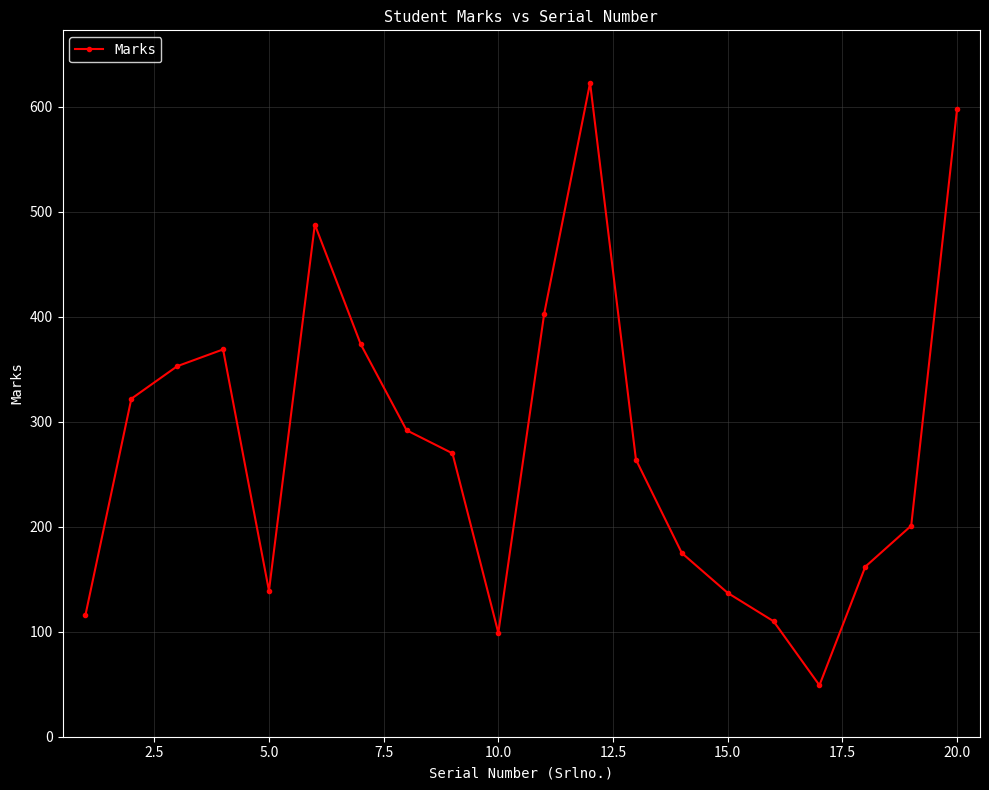

True or false: the data has more than 2 interior local peaks.

True